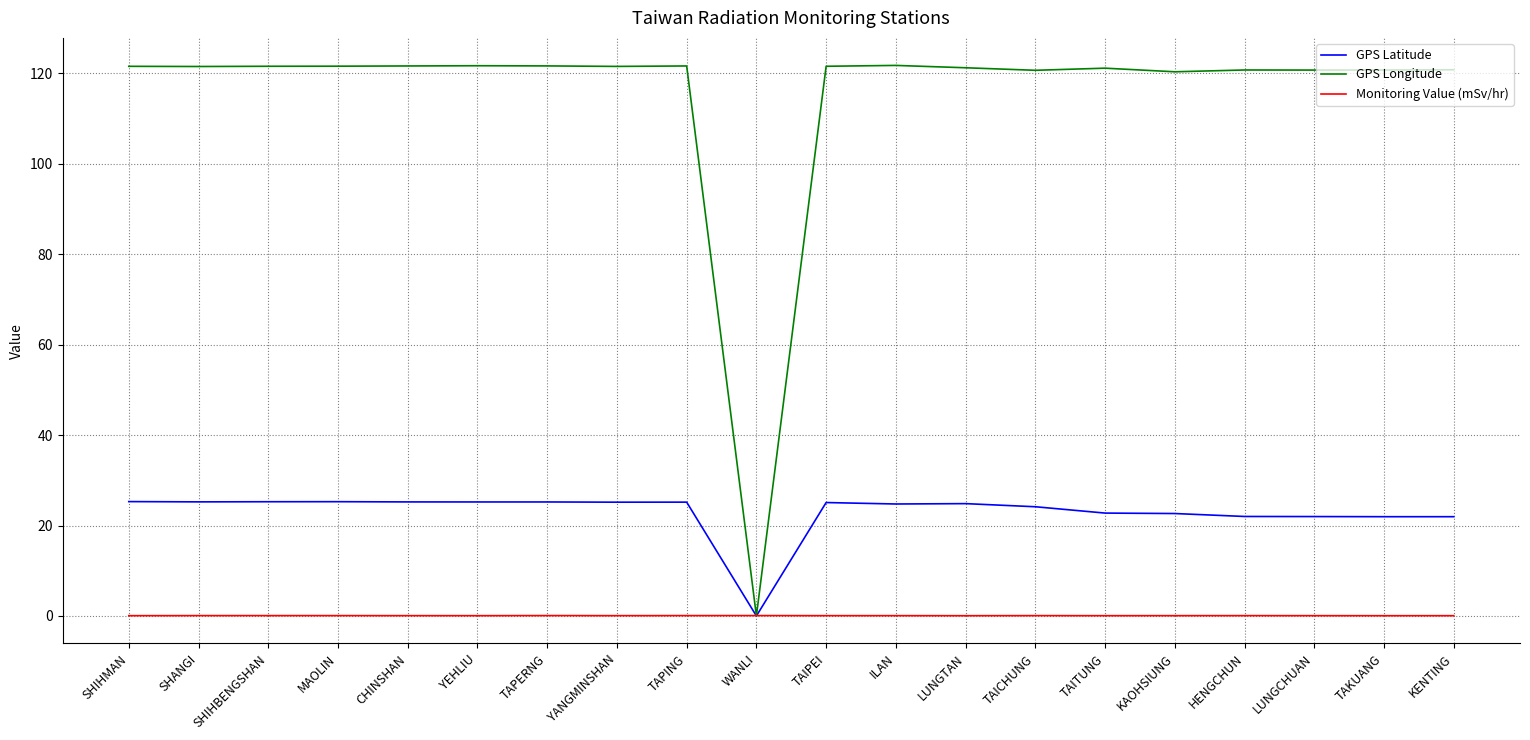

What is the greatest value displayed?

121.8